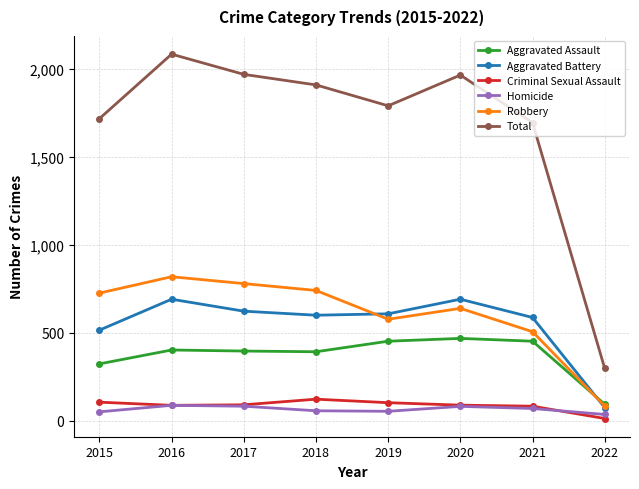

How many interior local peaks does the Total series have?

2